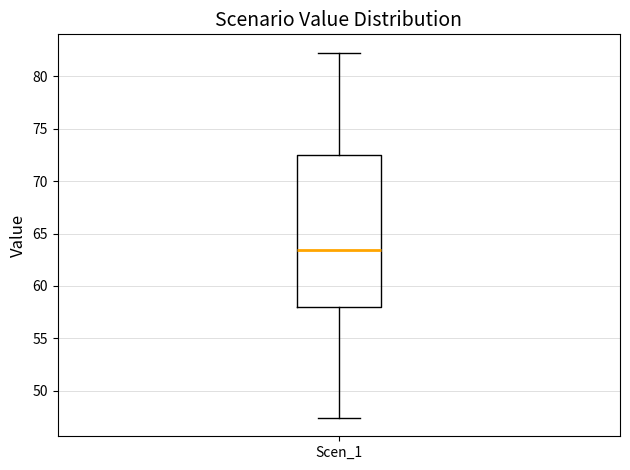

Read this box plot against the y-axis: the position of the median line, the range covered by the box, and the ends of both whiskers. The values are not printed on the chart, so give them approximately, as read against the axis.

median 63.5, box 58.0 to 72.5, whiskers 47.5 to 82.0